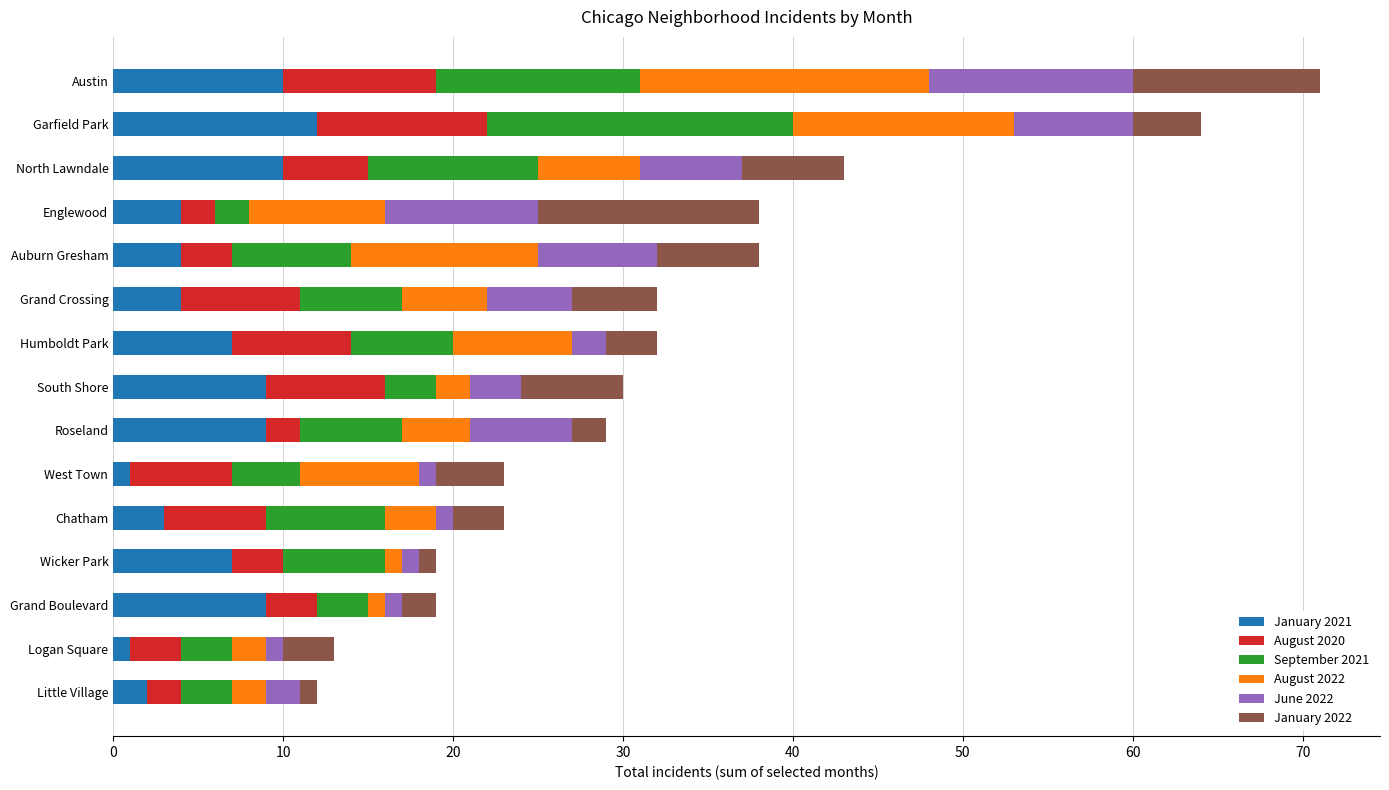

What is the average value of the January 2021 series?

6